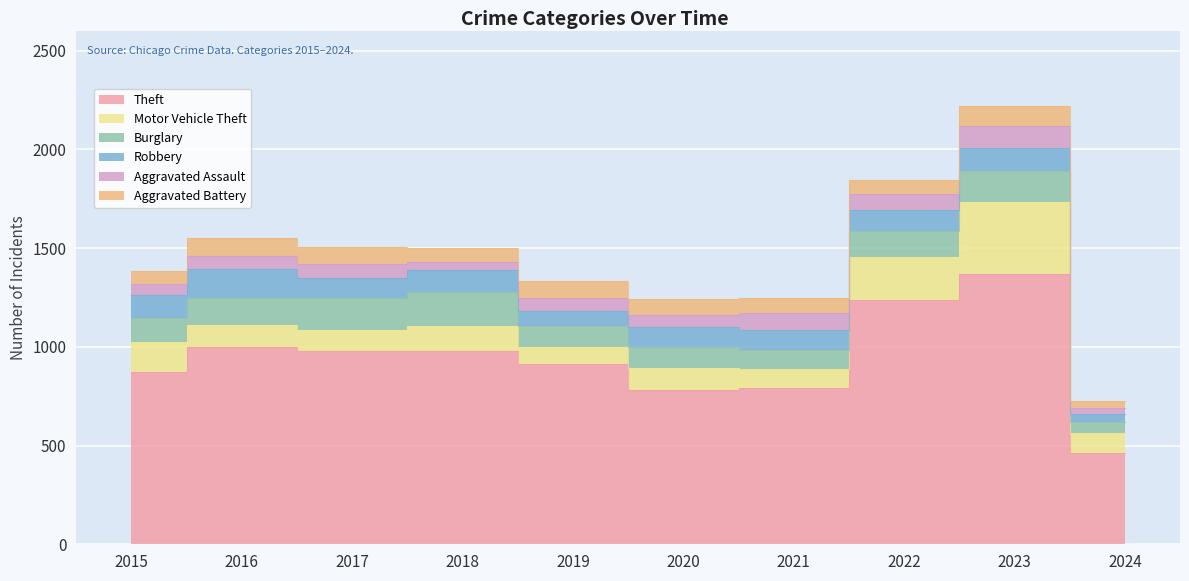

What is the value of the Aggravated Battery point at the 5th from the left?

88